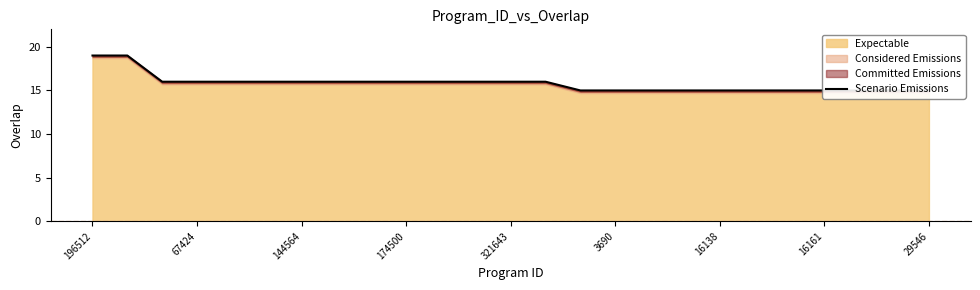

What is the greatest value displayed?

19